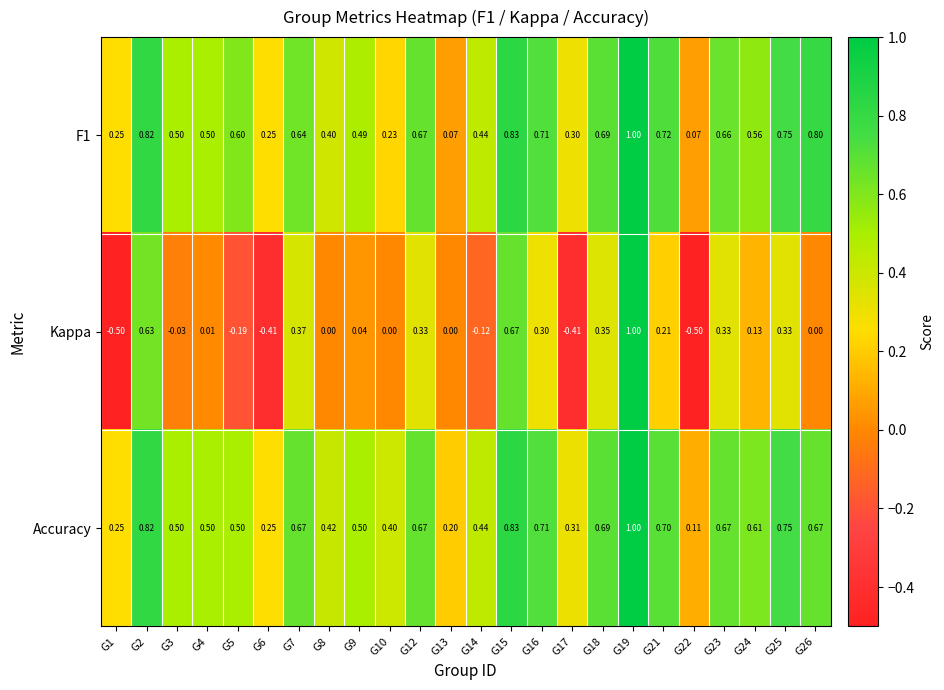

Is the value of Kappa at G4 greater than the value of F1 at G23?

No